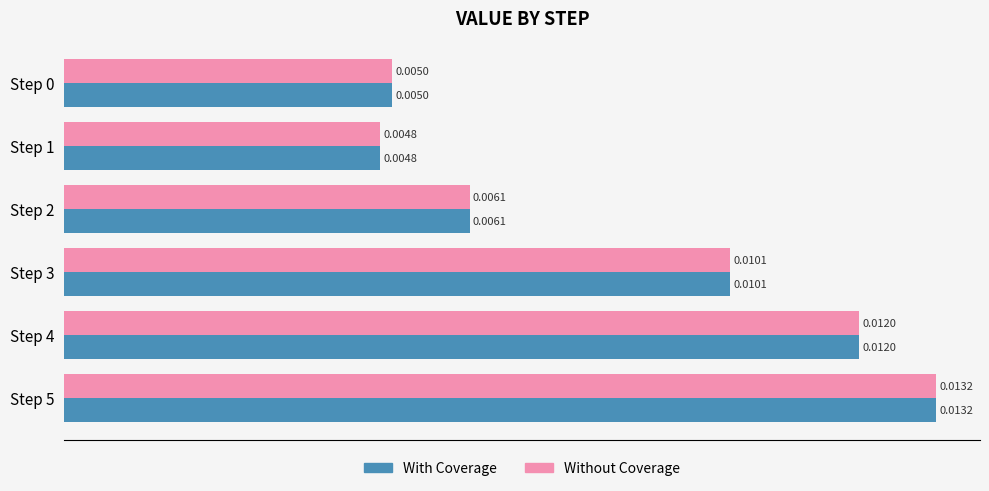

At which category is the sum across all series the highest?

Step 5